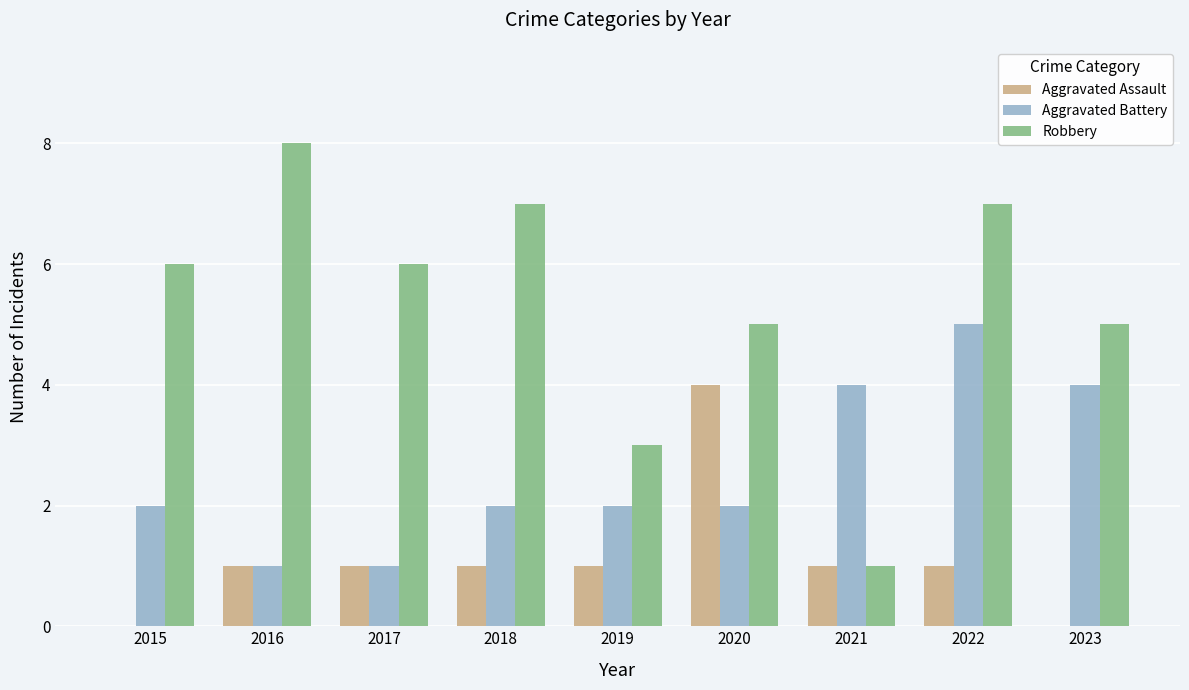

How many Robbery values are between 5 and 7?

6